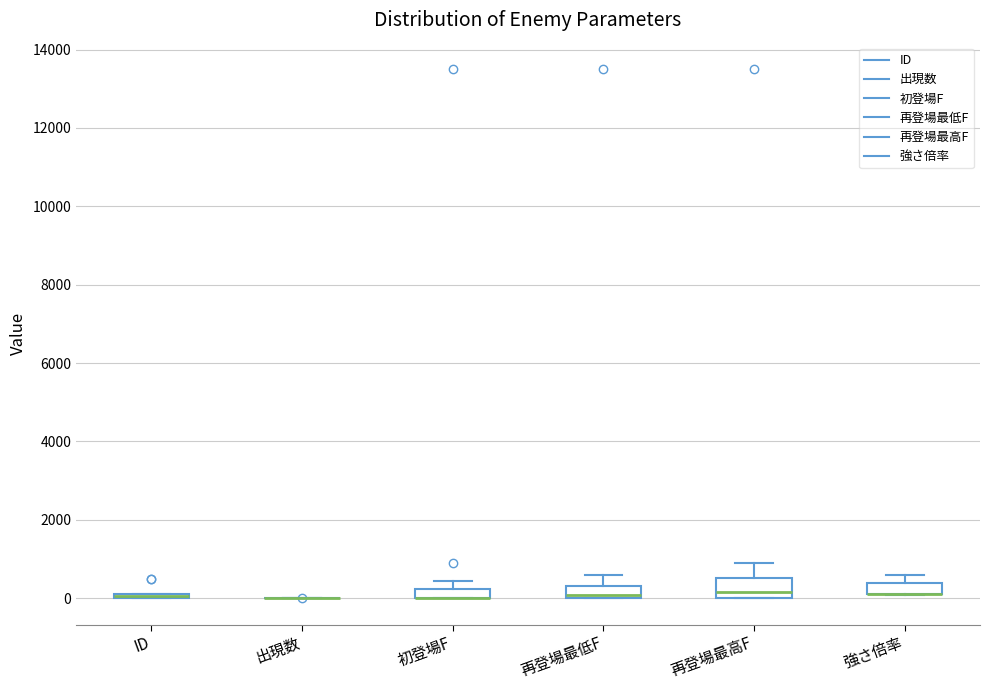

Where is the upper edge of the box for ID on the y-axis? The values are not printed on the chart, so give them approximately, as read against the axis.

200